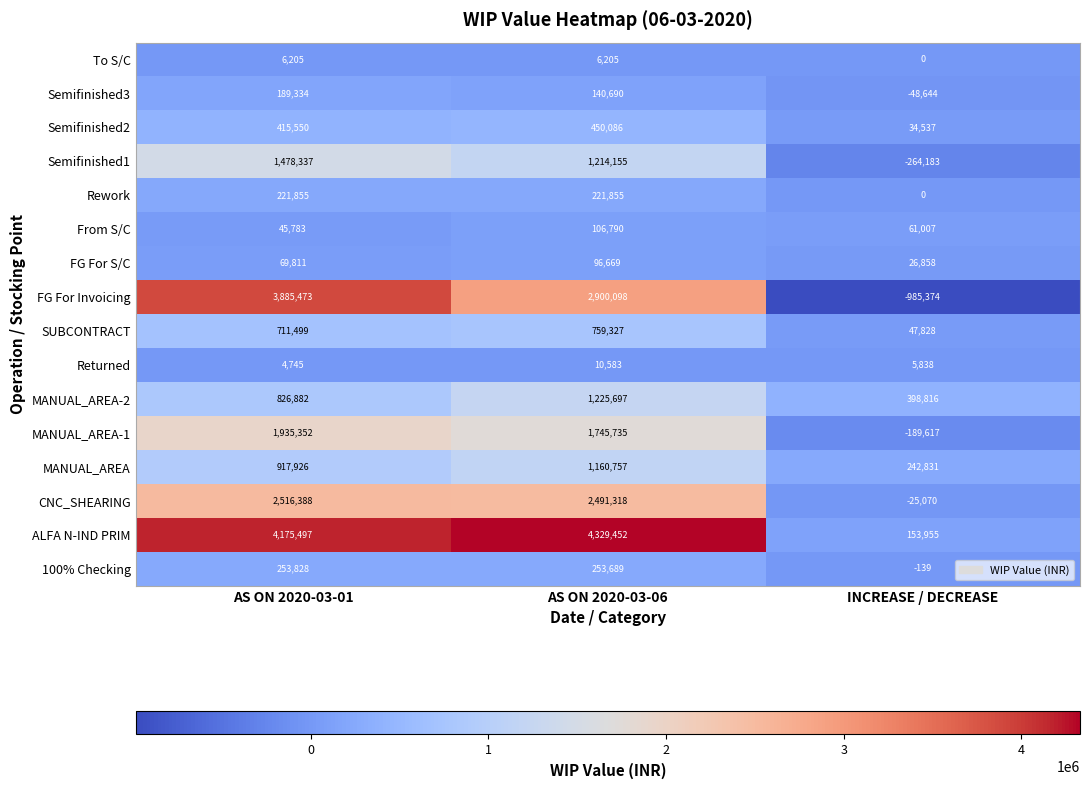

Rank the series by their maximum value, from highest to lowest.

ALFA N-IND PRIM, FG For Invoicing, CNC_SHEARING, MANUAL_AREA-1, Semifinished1, MANUAL_AREA-2, MANUAL_AREA, SUBCONTRACT, Semifinished2, 100% Checking, Rework, Semifinished3, From S/C, FG For S/C, Returned, To S/C